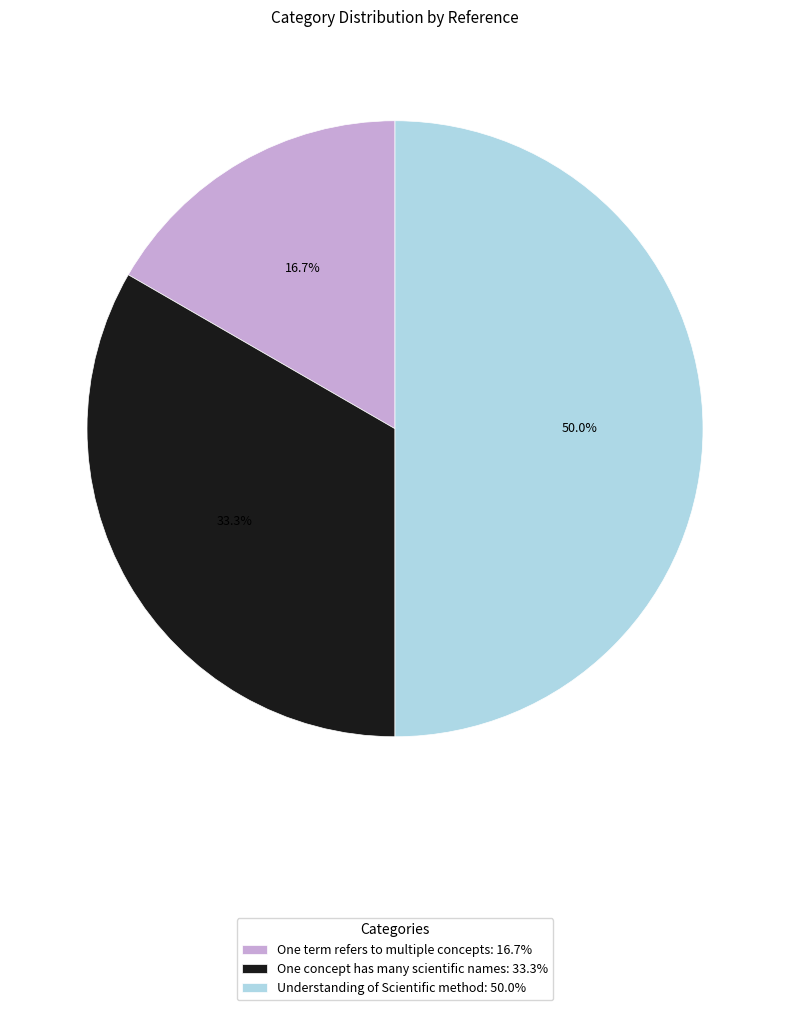

Which category has the biggest portion of the pie?

Understanding of Scientific method